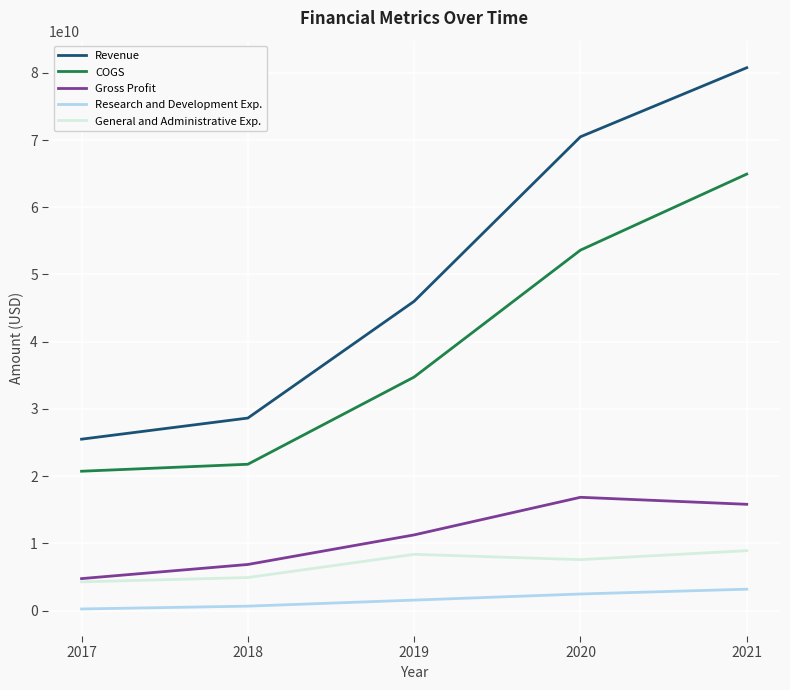

Count the number of data series in this chart.

5